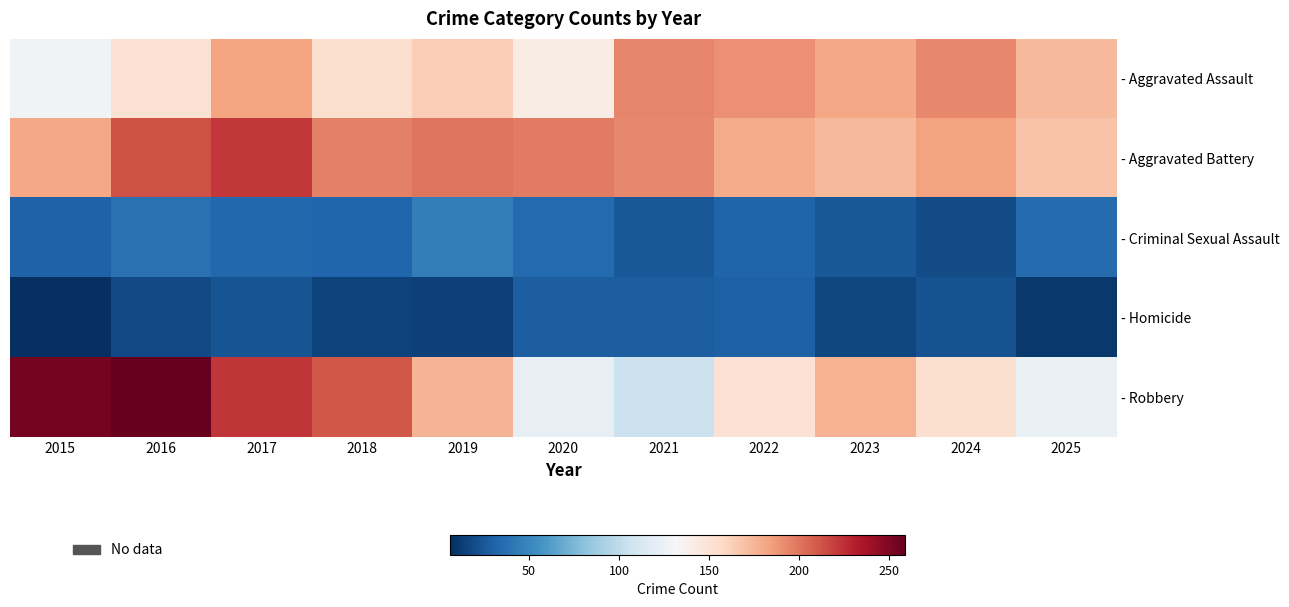

Between 2017 and 2024, which series saw the biggest shift?

- Robbery